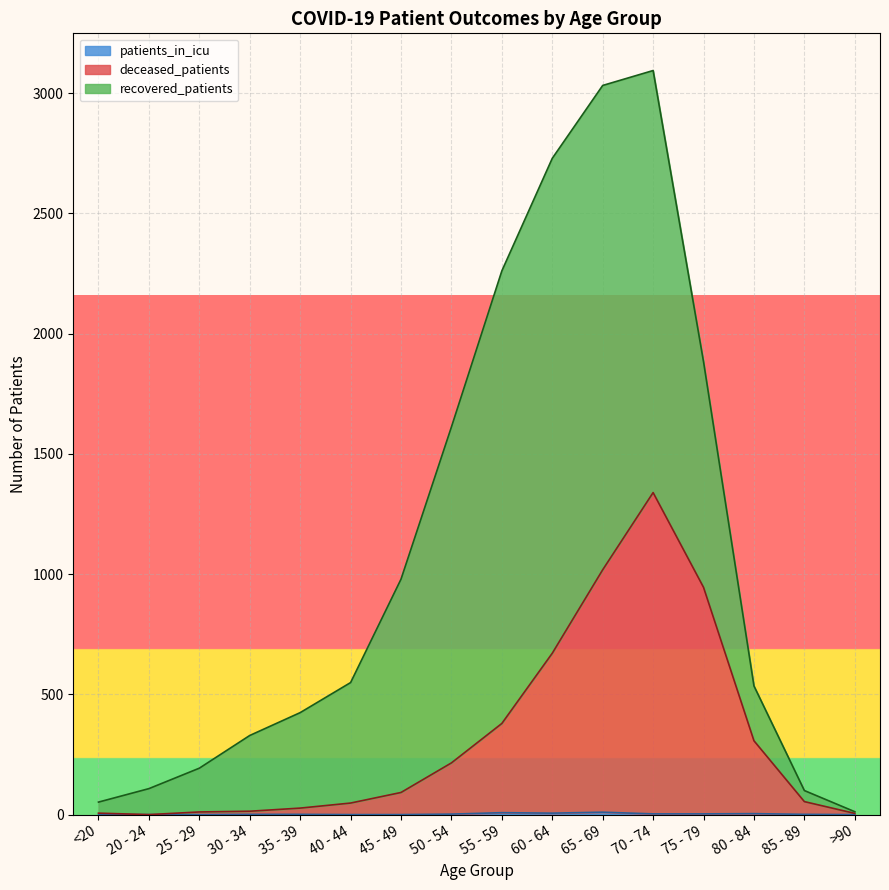

What is the sum of all patients_in_icu values?

39